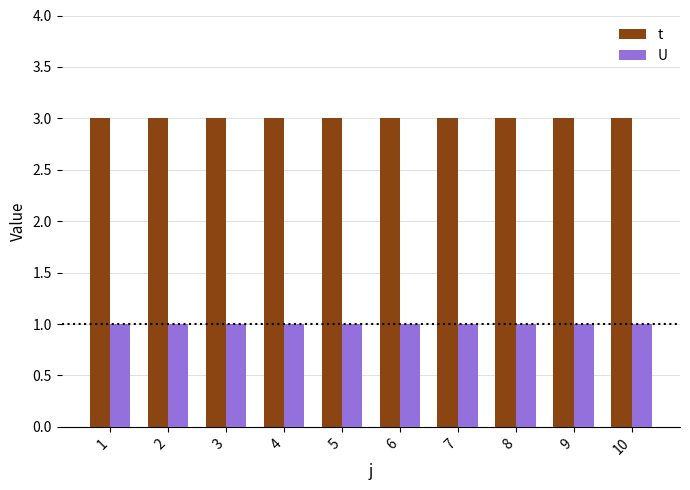

Rank the series by their average value, from highest to lowest.

t, U